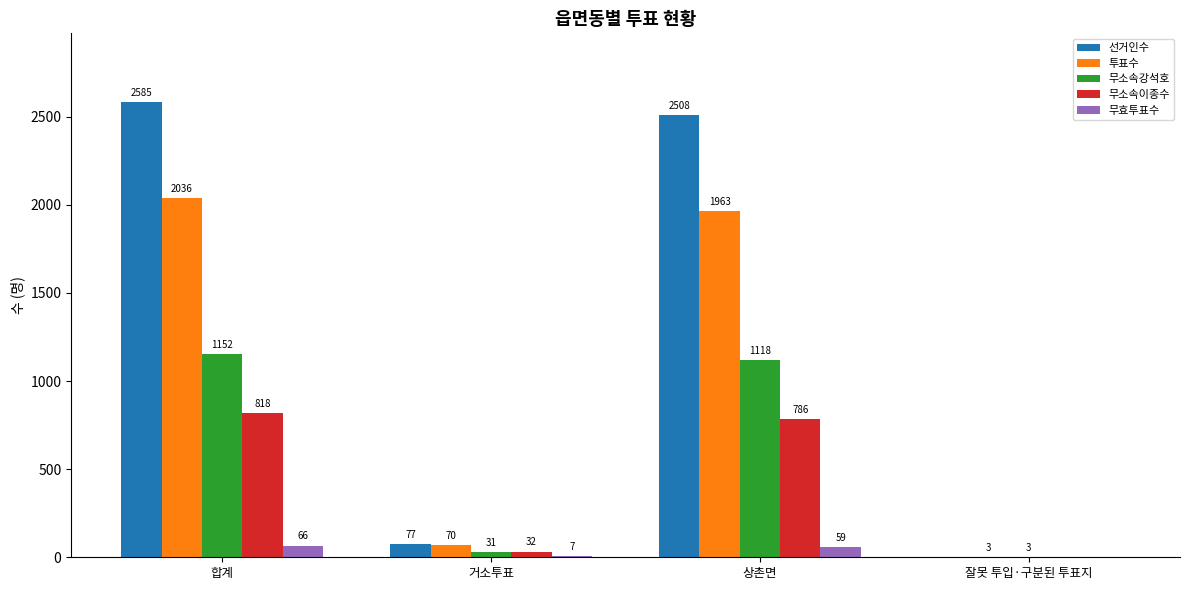

What is the sum of the 무소속강석호 values at 상촌면 and 합계?

2270